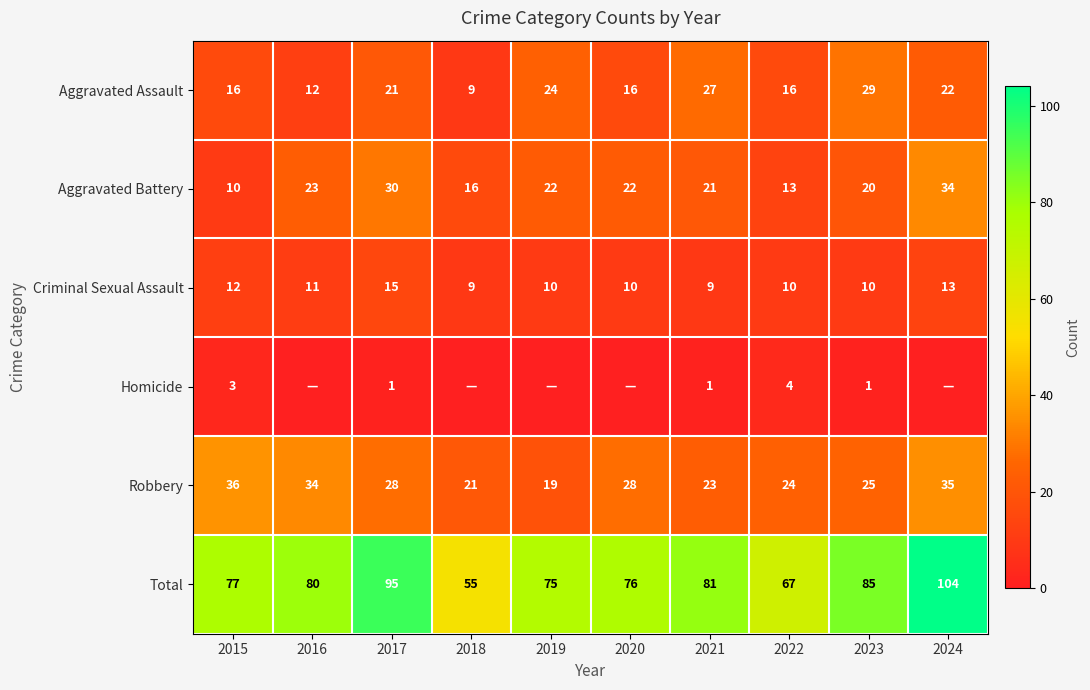

Is it true that Criminal Sexual Assault equals 15 at 2023?

False